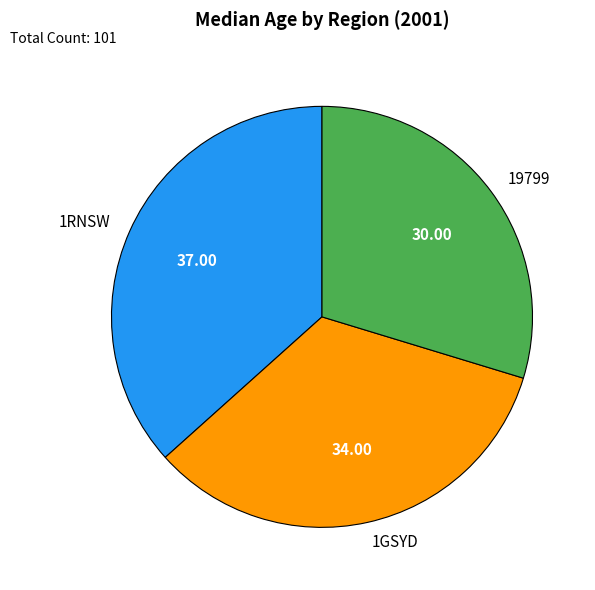

Between 19799 and 1RNSW, which is larger?

1RNSW